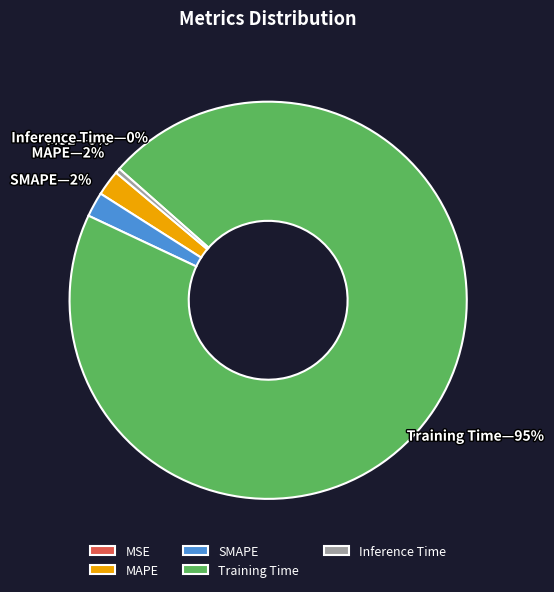

Between MAPE and Inference Time, which is larger?

MAPE